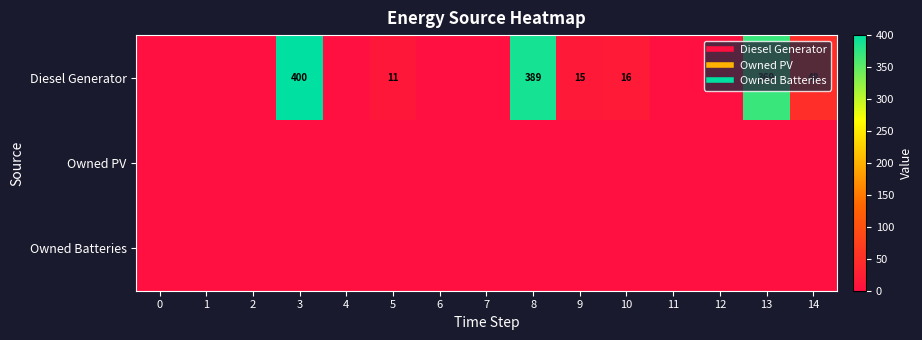

The row_0 series shows 184 at 11. True or false?

False